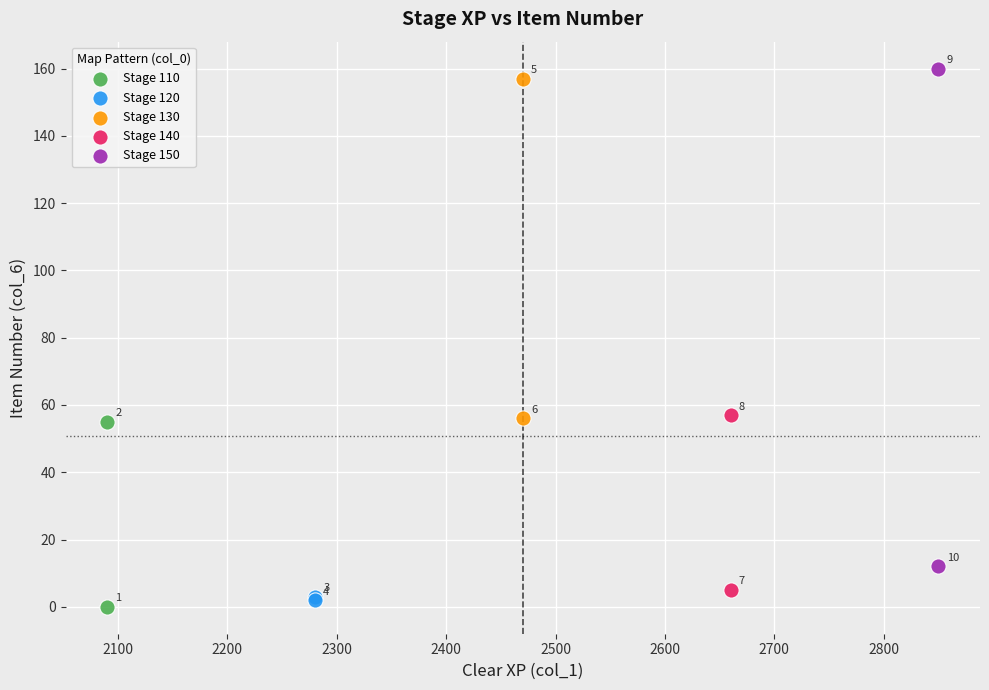

Which series reaches the minimum Y coordinate?

Stage 110